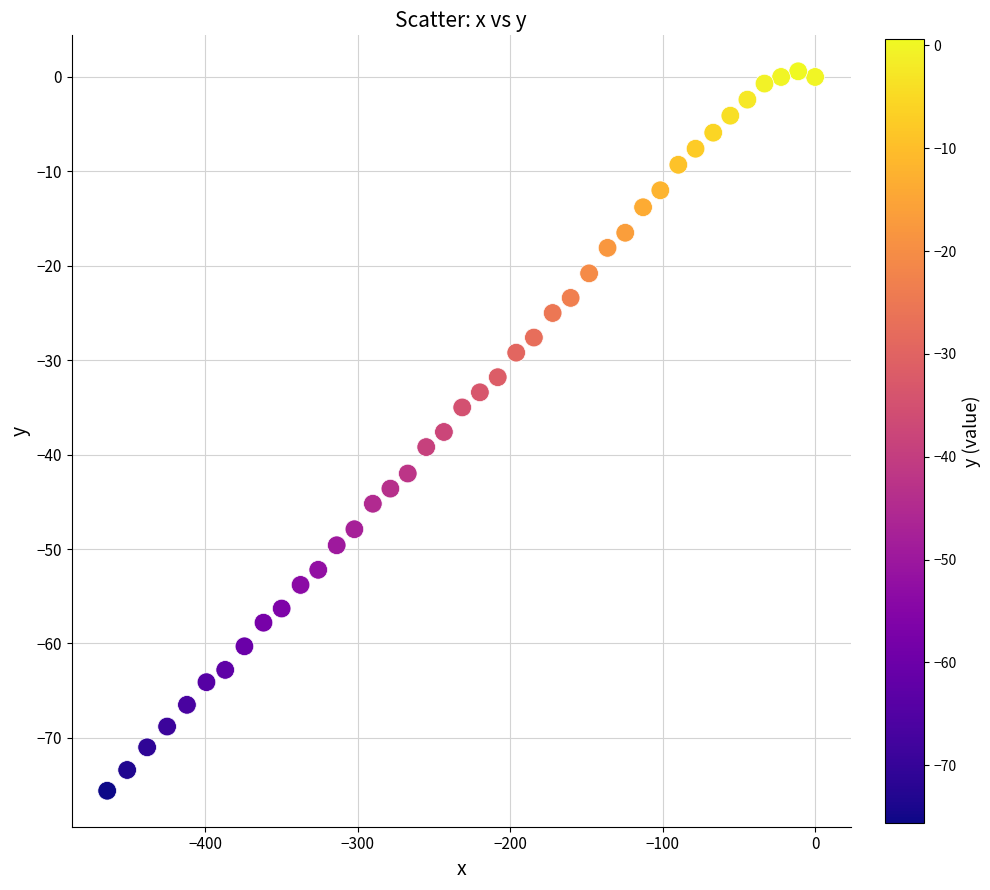

What is the range of Y values (max minus min)?

76.2